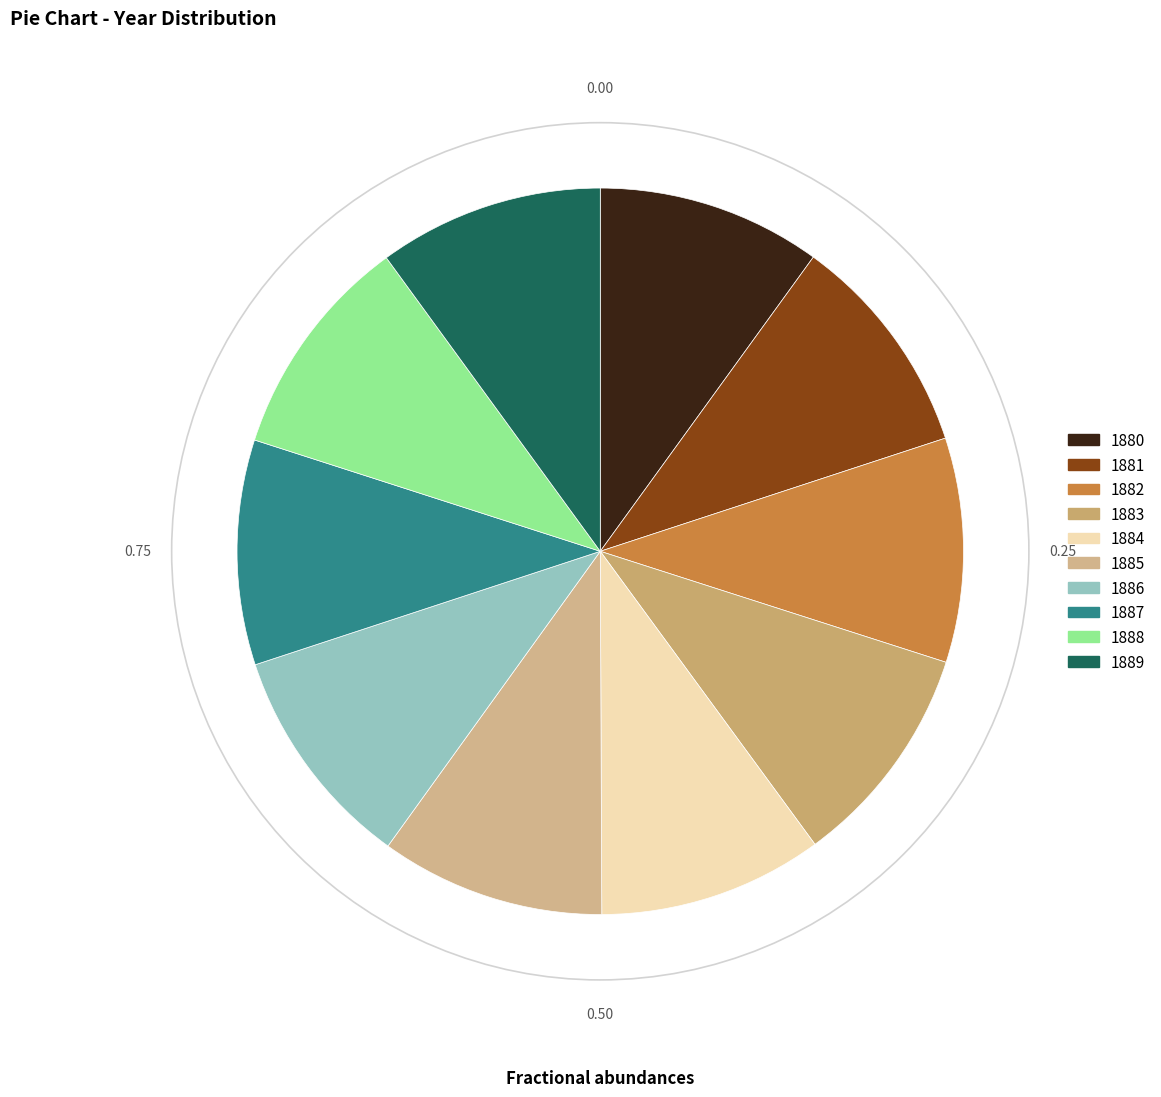

Is it true that 1885 is 10% of the pie?

True